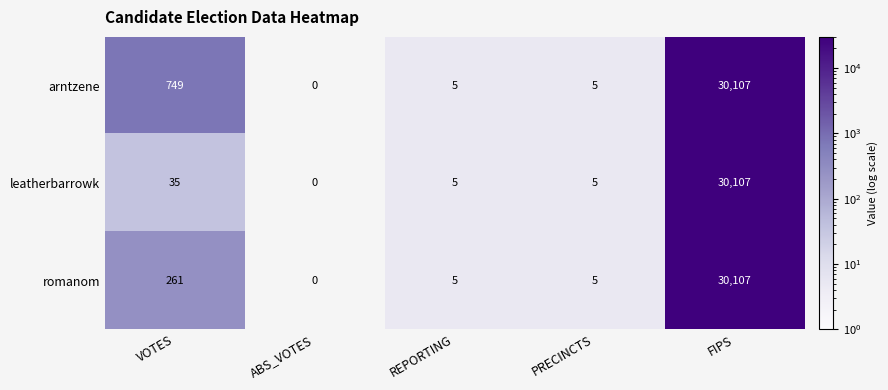

What is the difference between the second highest and second lowest values in the leatherbarrowk series?

30